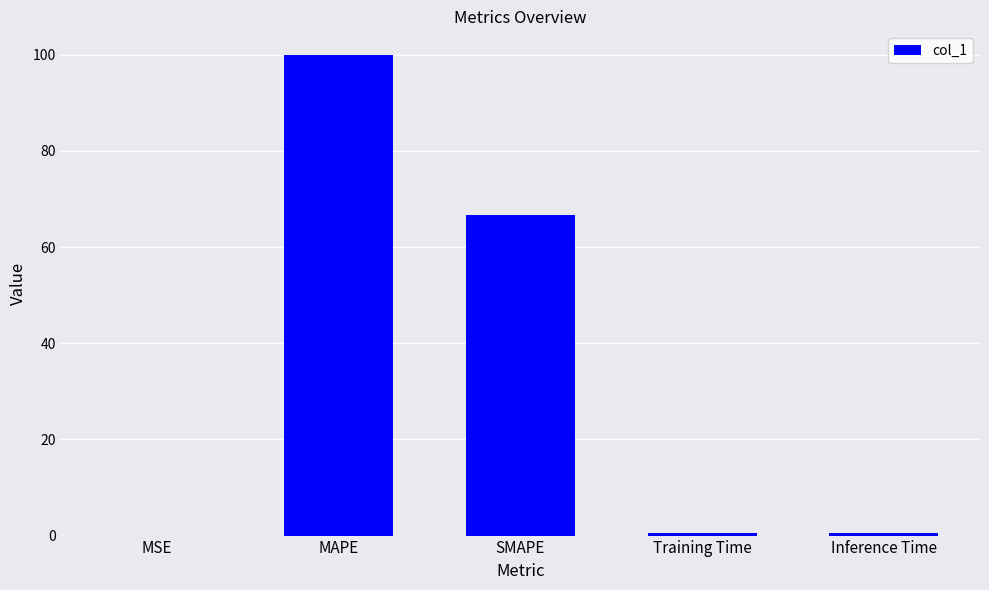

True or false: the data shows 0.6 at Inference Time.

True